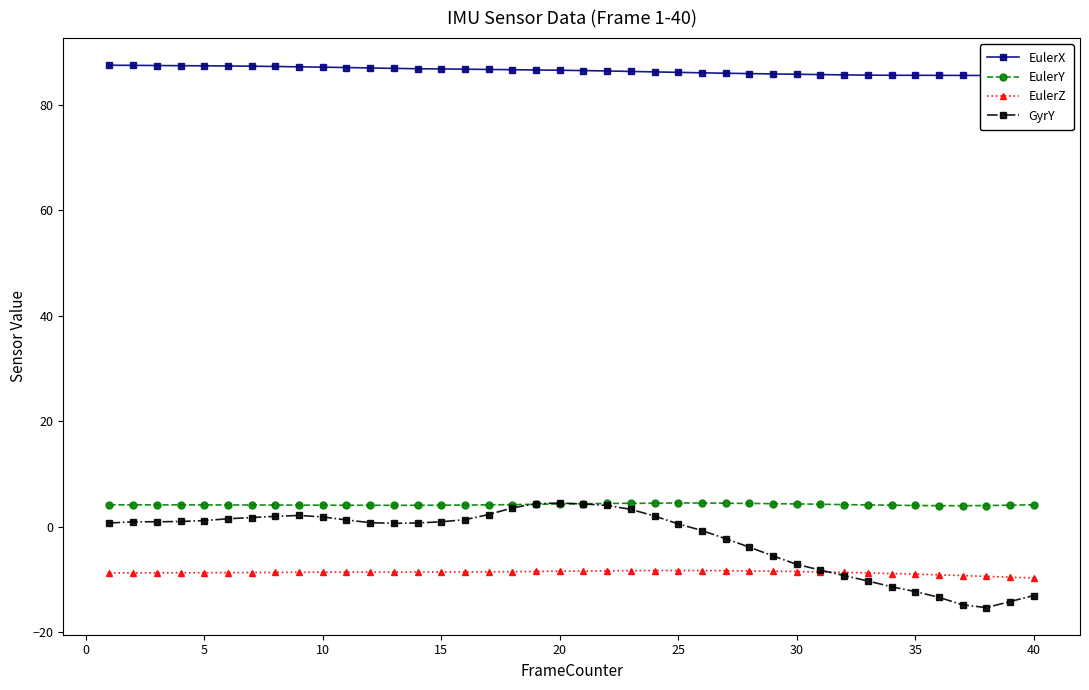

Is it true that EulerZ equals -9.0 at 35?

True